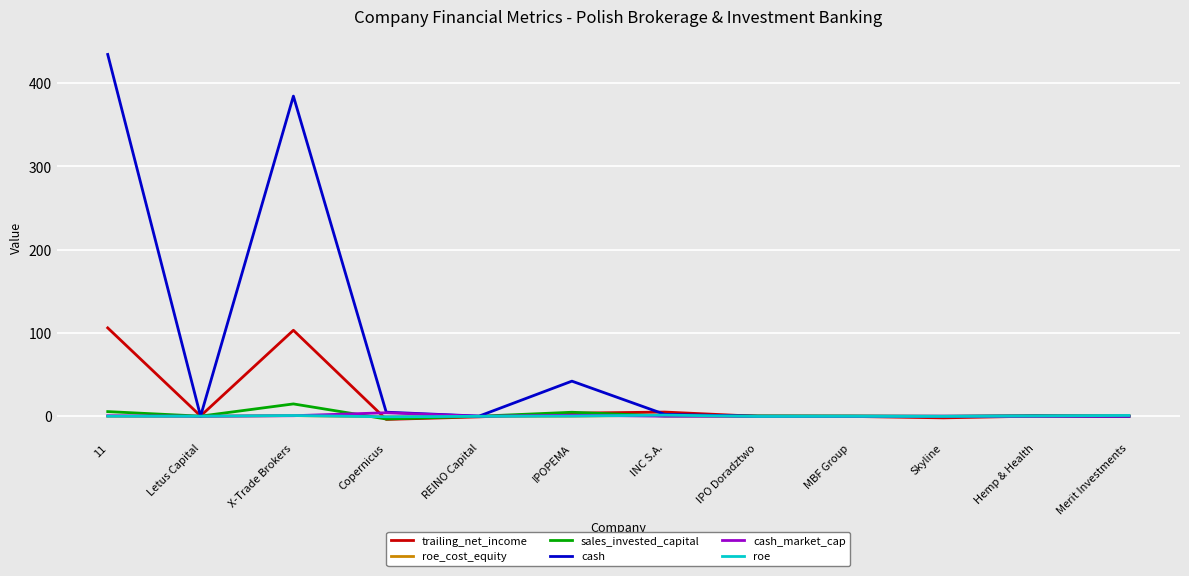

The value of roe at IPOPEMA is 0.2. True or false?

True